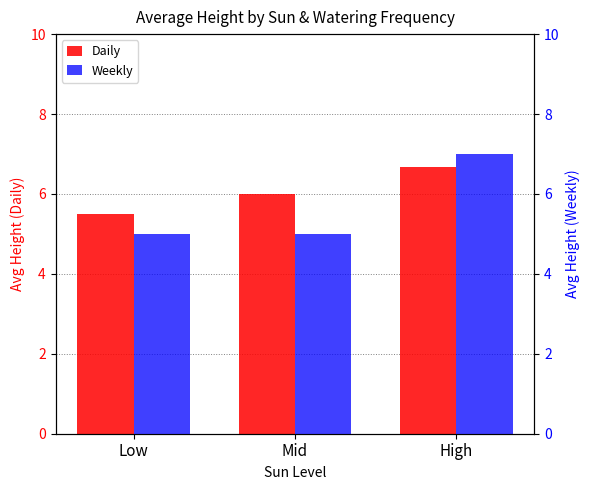

What are all the series names shown in the legend?

Daily, Weekly